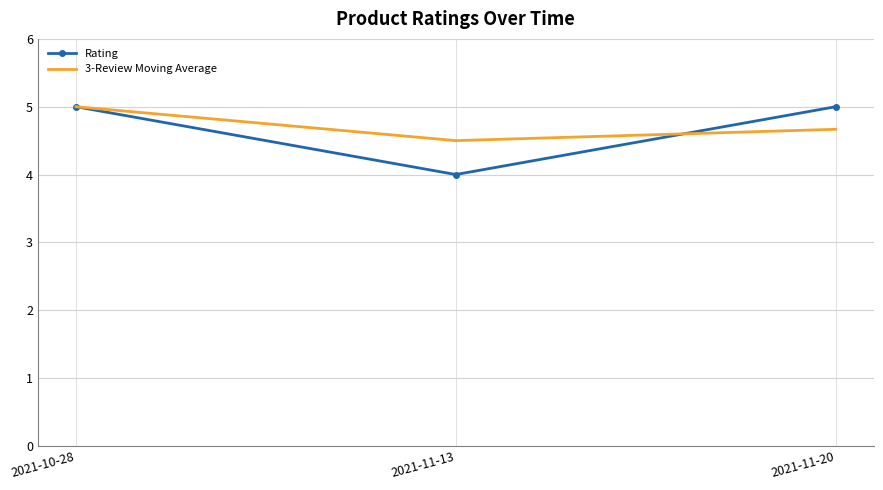

What is the difference between the second highest and minimum values in the Rating series?

1.0